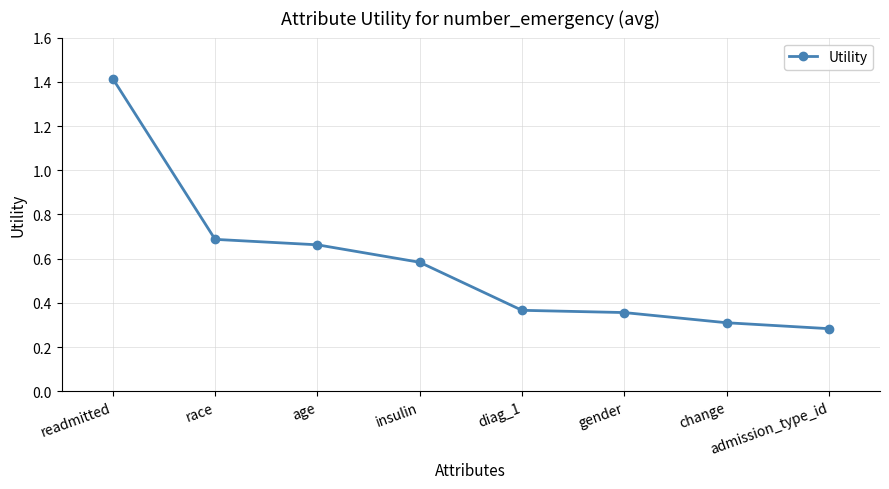

Count the number of data series in this chart.

1